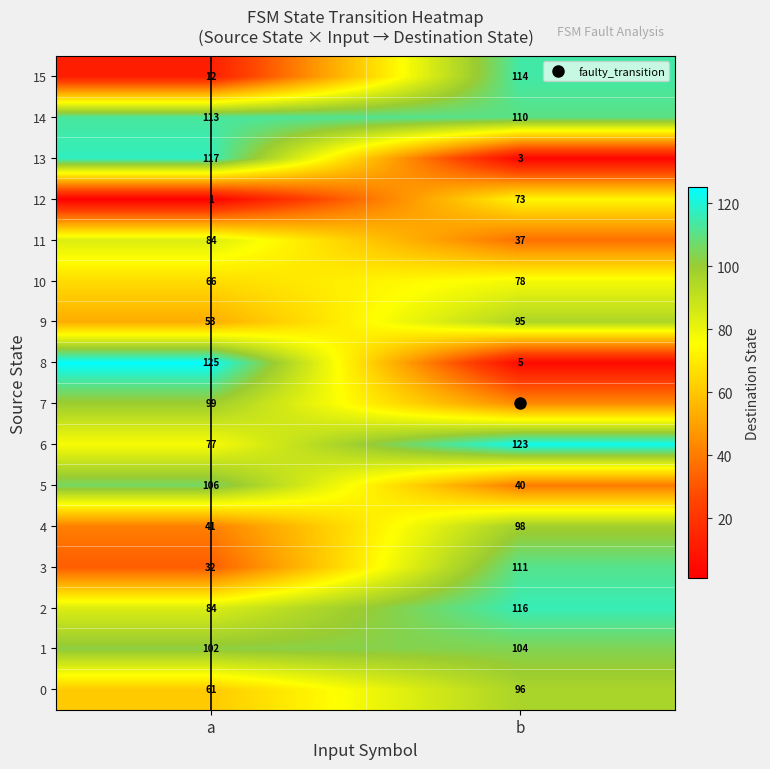

Which label corresponds to the largest value in the chart?

a